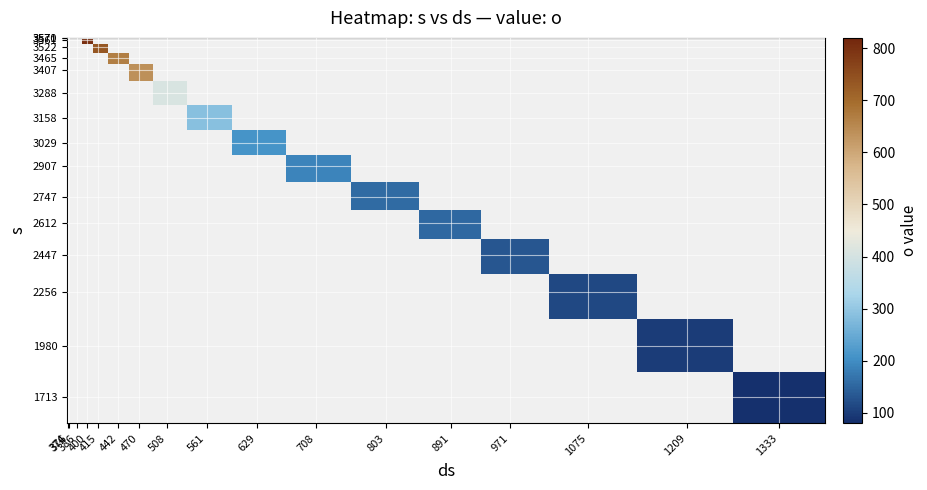

How many data points does each series have?

17